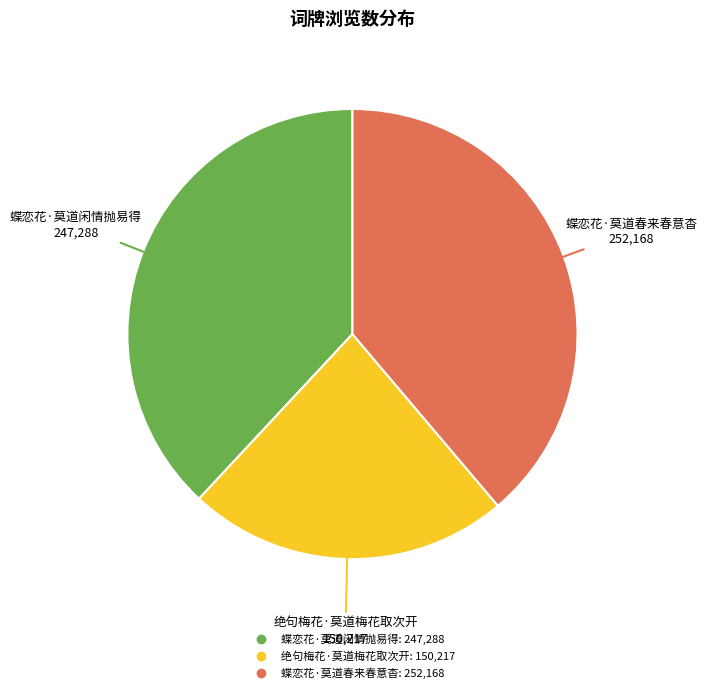

Count the number of slices in the pie.

3